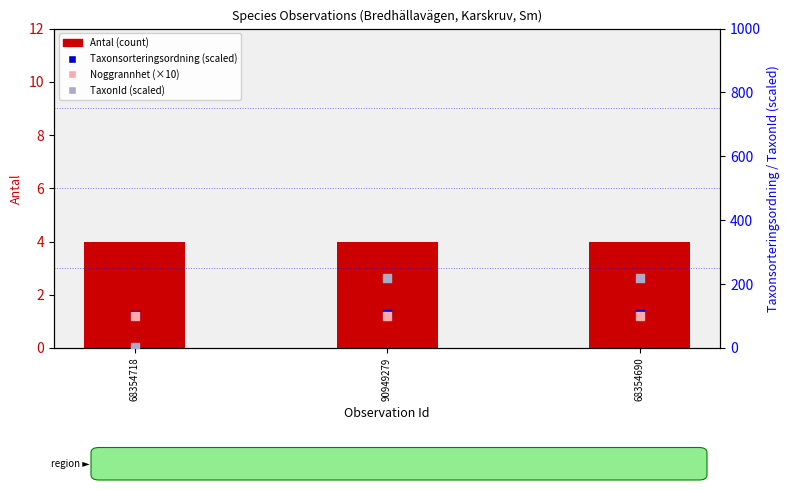

Which series has the largest total across all categories?

TaxonId (scaled)